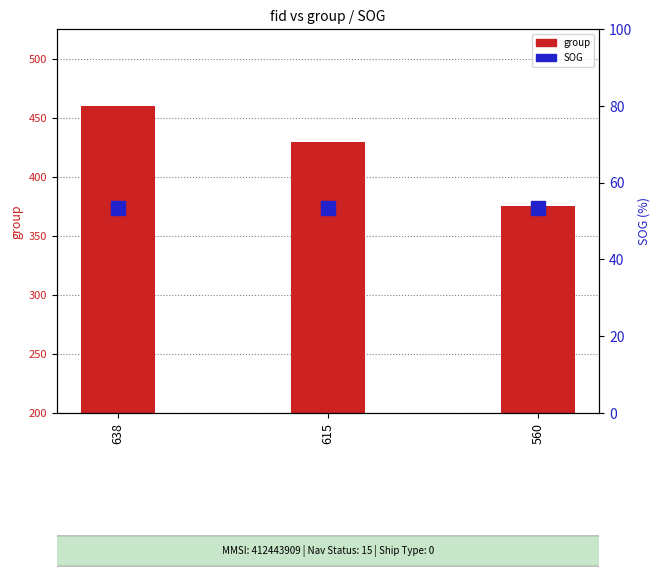

The value of group at 615 is 193.9. True or false?

False